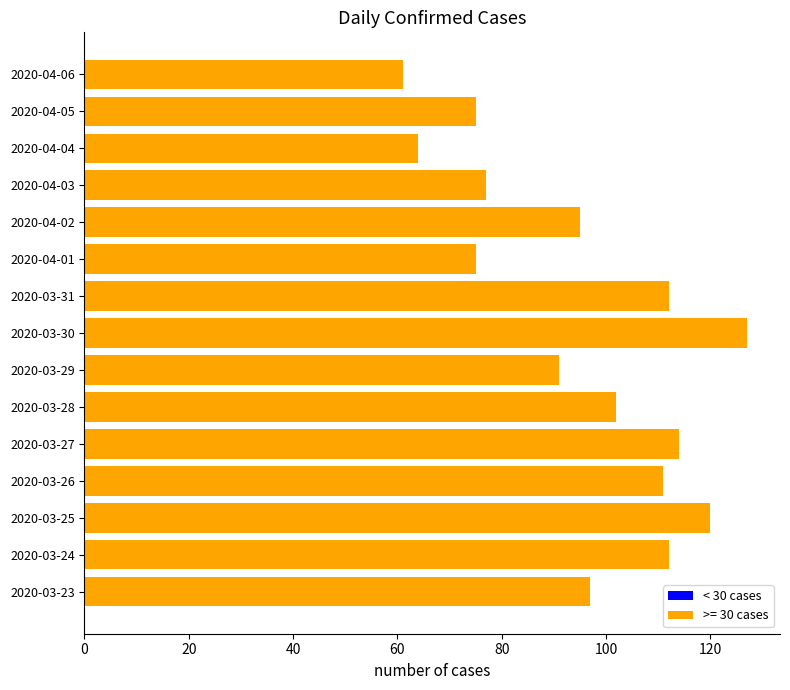

Approximately how many times larger is the value at 2020-03-26 compared to 2020-03-29?

1.2